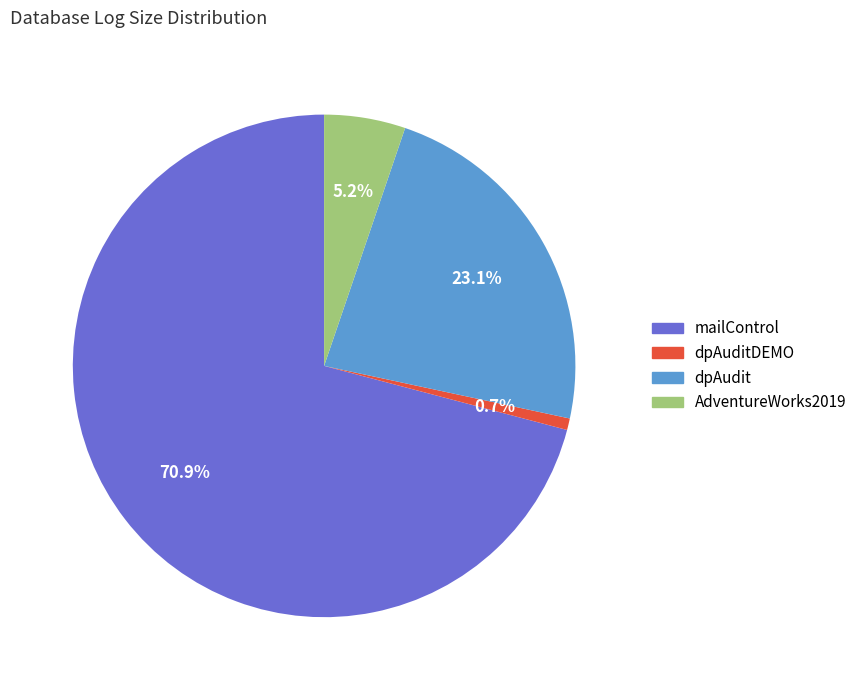

To the nearest percent, what portion does dpAuditDEMO represent?

1%